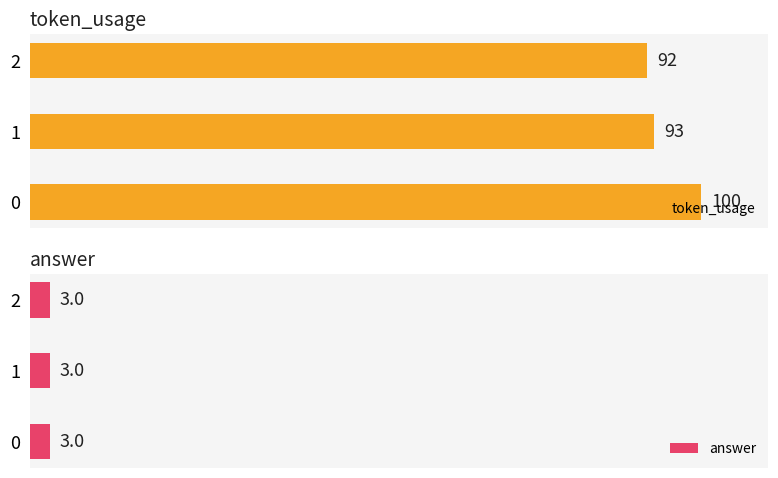

Which series has the widest spread of values?

token_usage